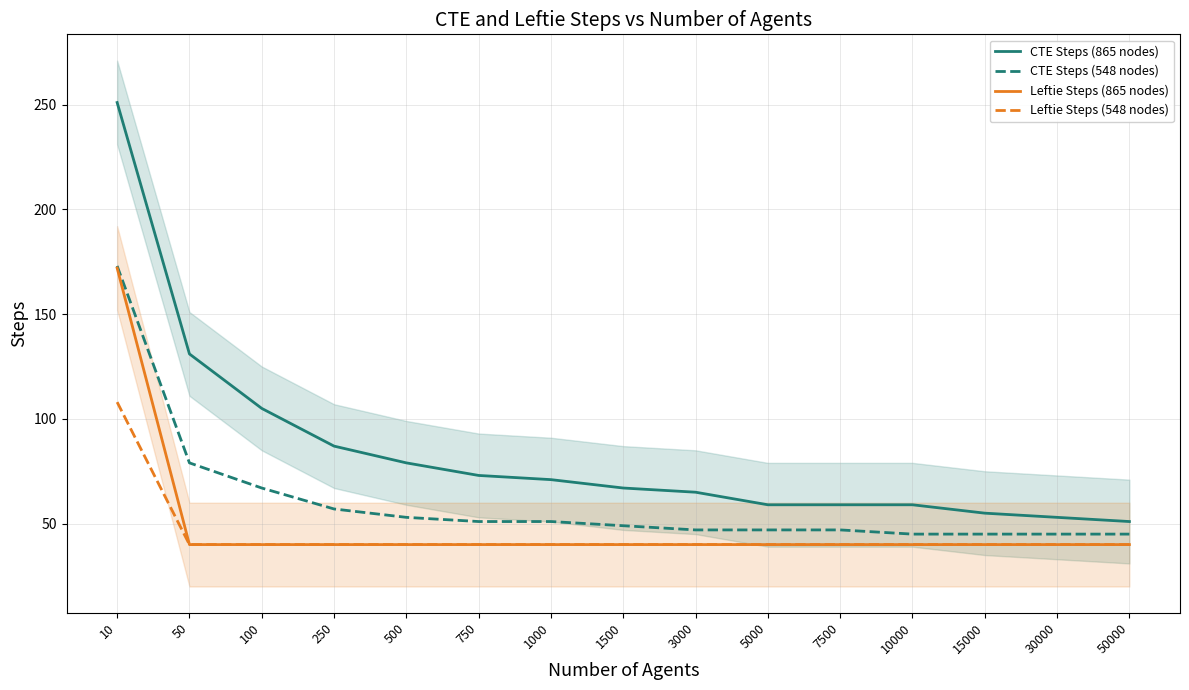

True or false: Leftie Steps (865 nodes) has more than 1 points higher than both neighbors.

False